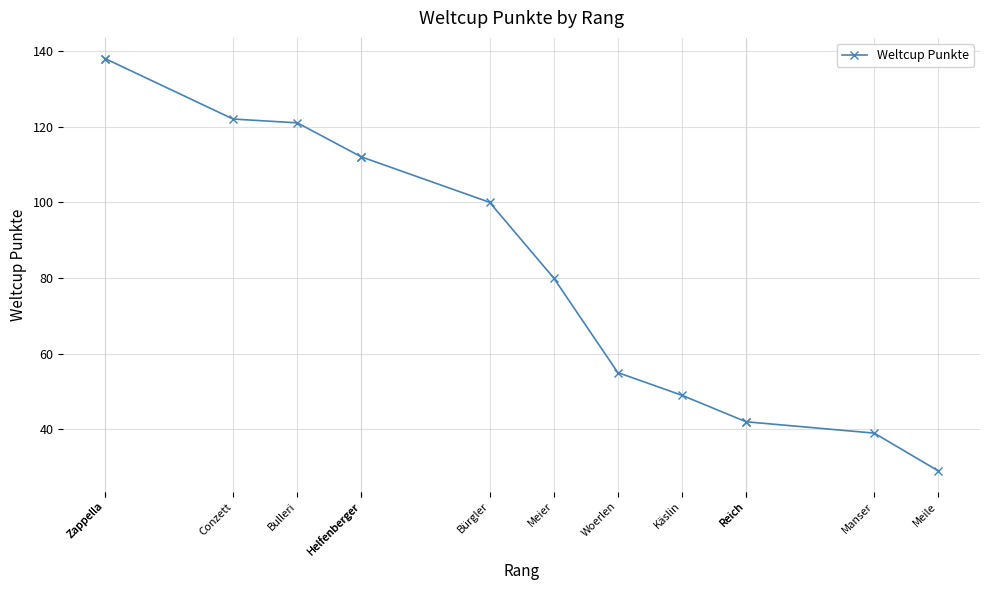

What is the sum of all values?

1179